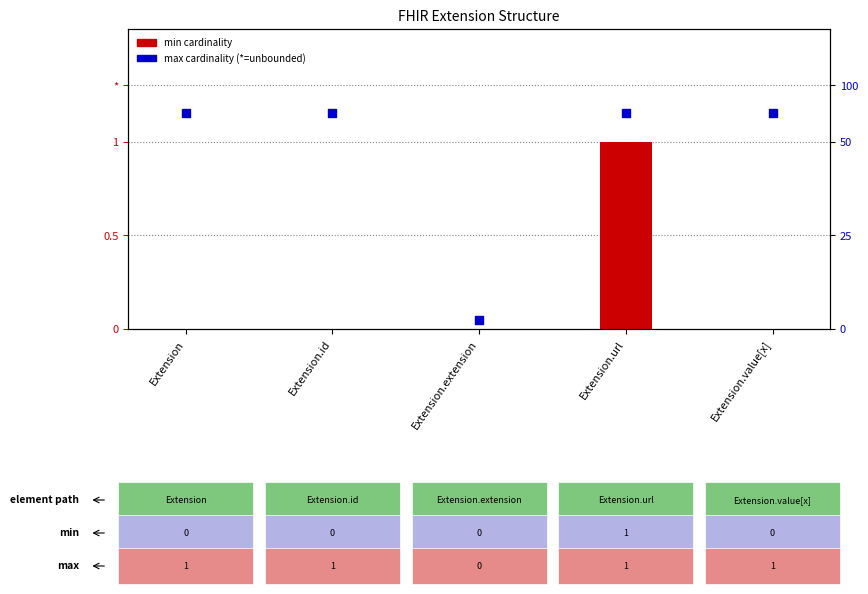

Is the value of max cardinality at Extension.id greater than the value of min cardinality at Extension.id?

Yes